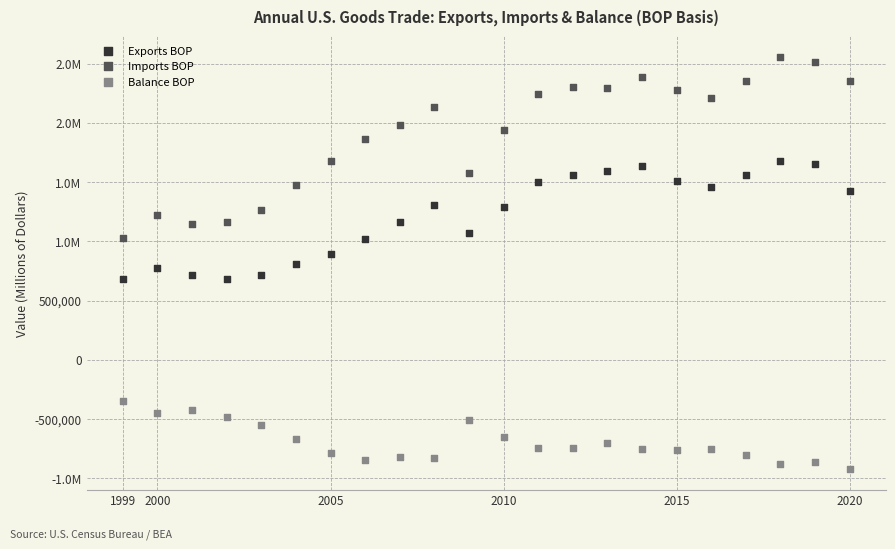

What are all the series names shown in the legend?

Exports BOP, Imports BOP, Balance BOP